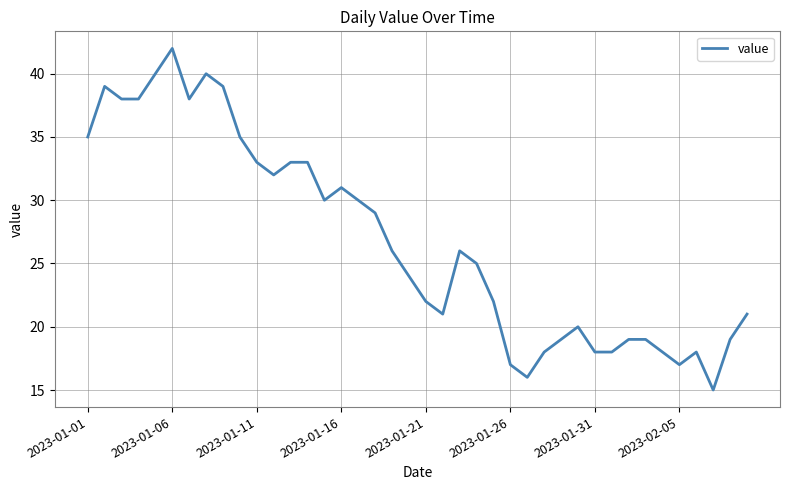

What is the greatest value displayed?

42